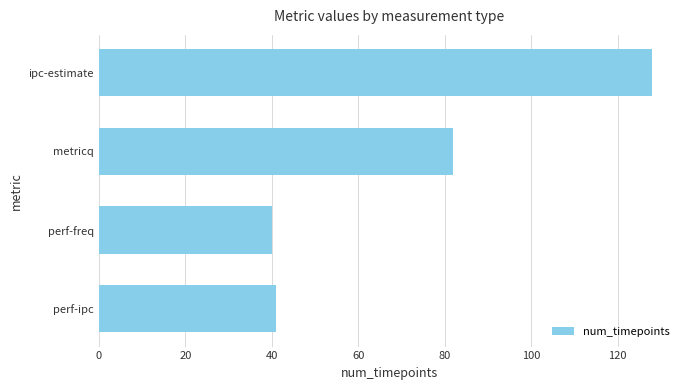

What is the difference between the values at metricq and perf-freq?

42